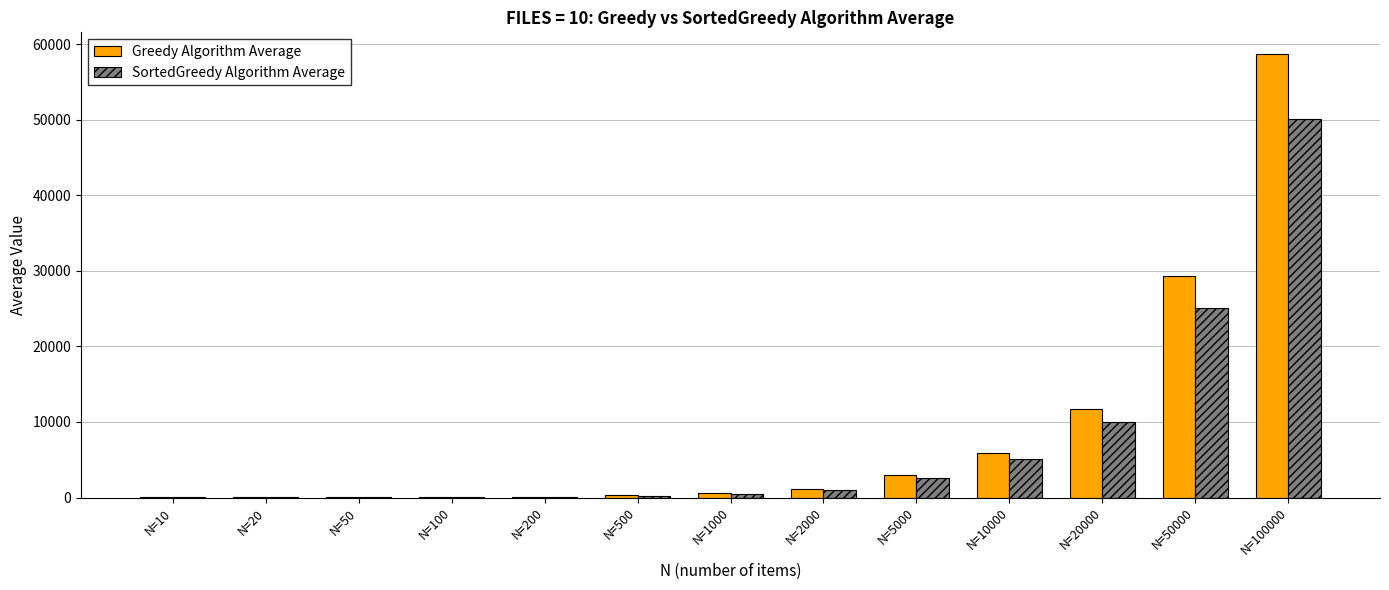

Which label corresponds to the largest value in the chart?

N=100000